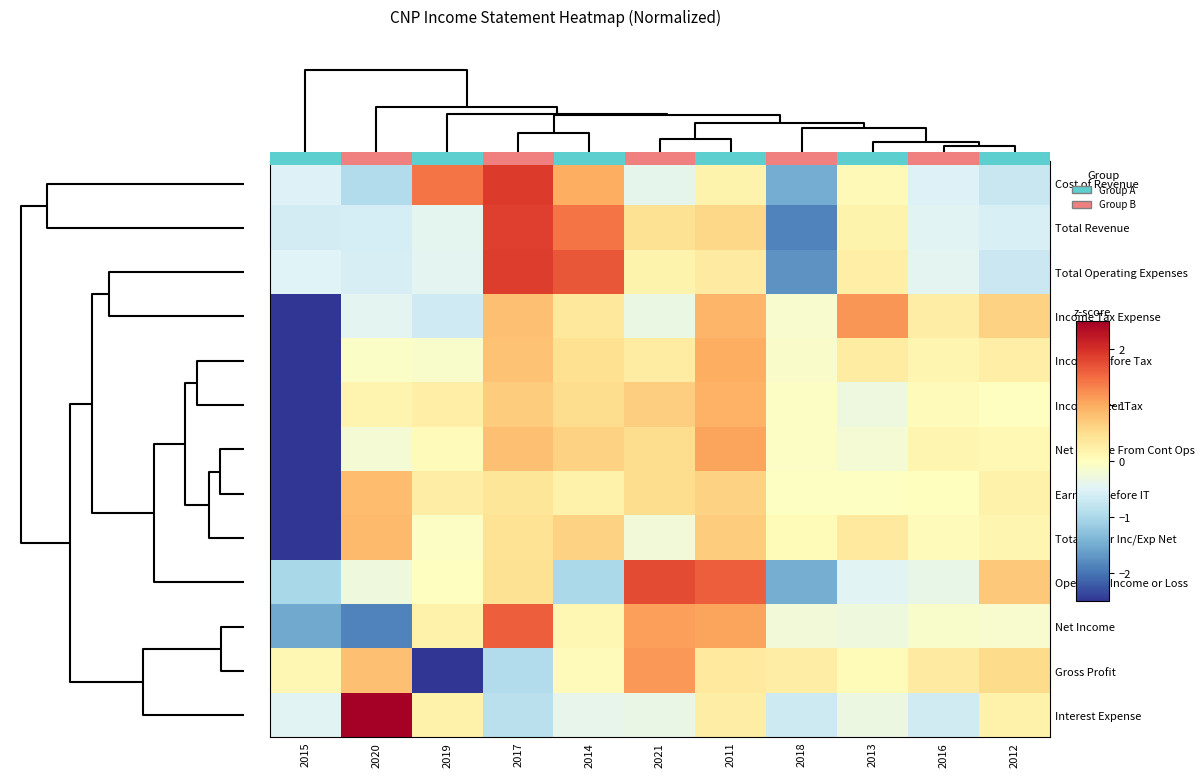

True or false: Total Other Inc/Exp Net has a value of 0.1 at 2016.

False